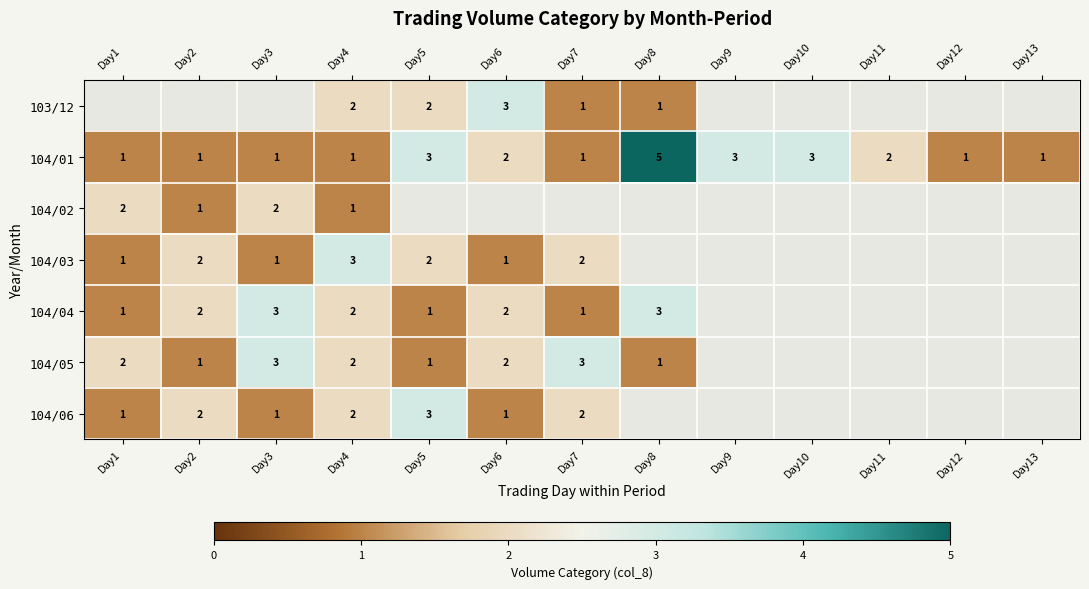

How many distinct data groups are displayed?

7